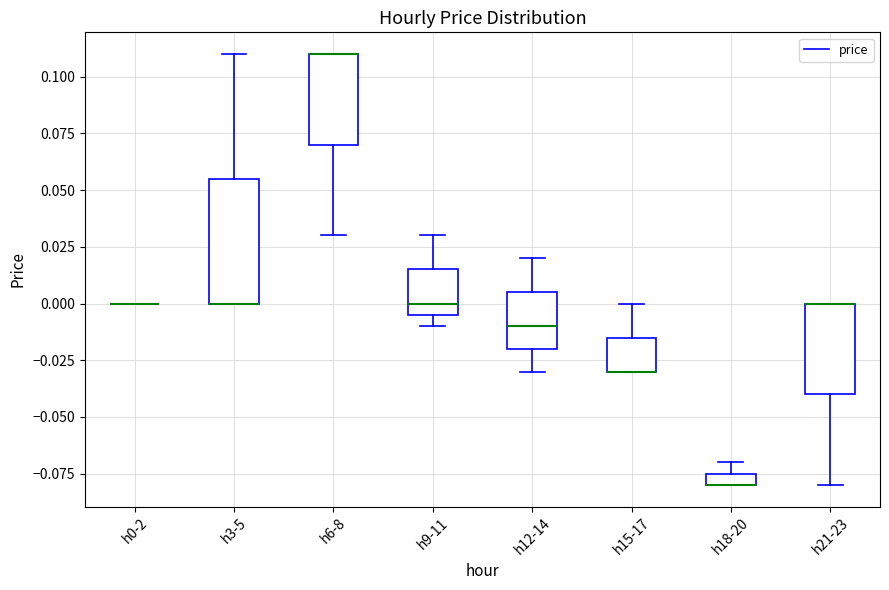

Which box is the tallest, from its lower edge to its upper edge?

h3-5